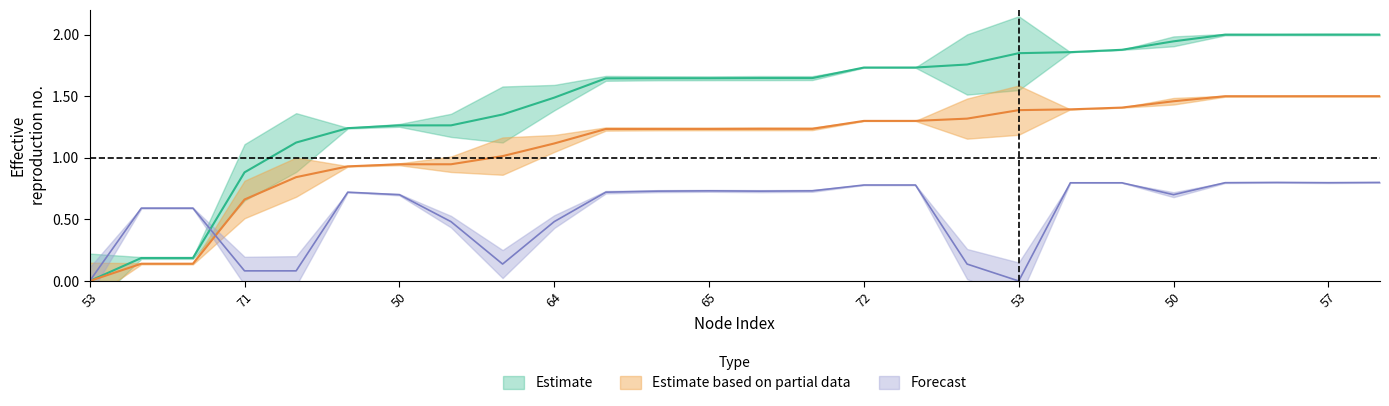

What is the spread (max minus min) of values at 54?

0.5